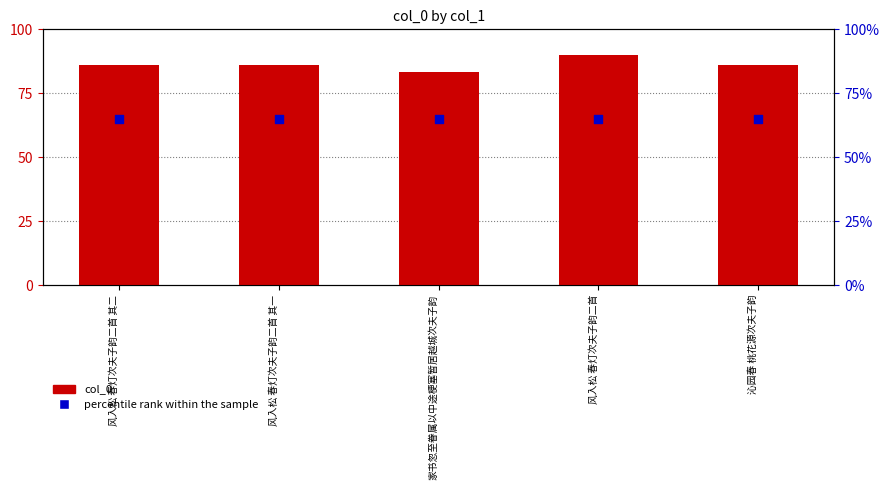

Which series has the largest Y range (max minus min)?

col_0